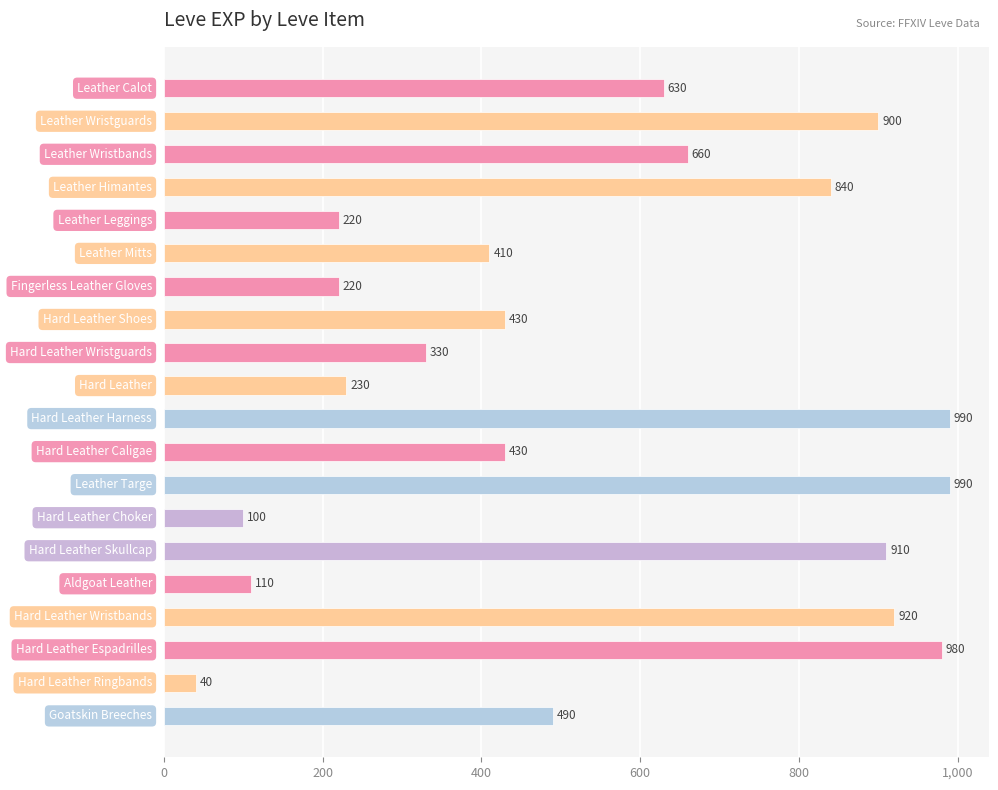

What is the difference between the maximum and minimum values?

950